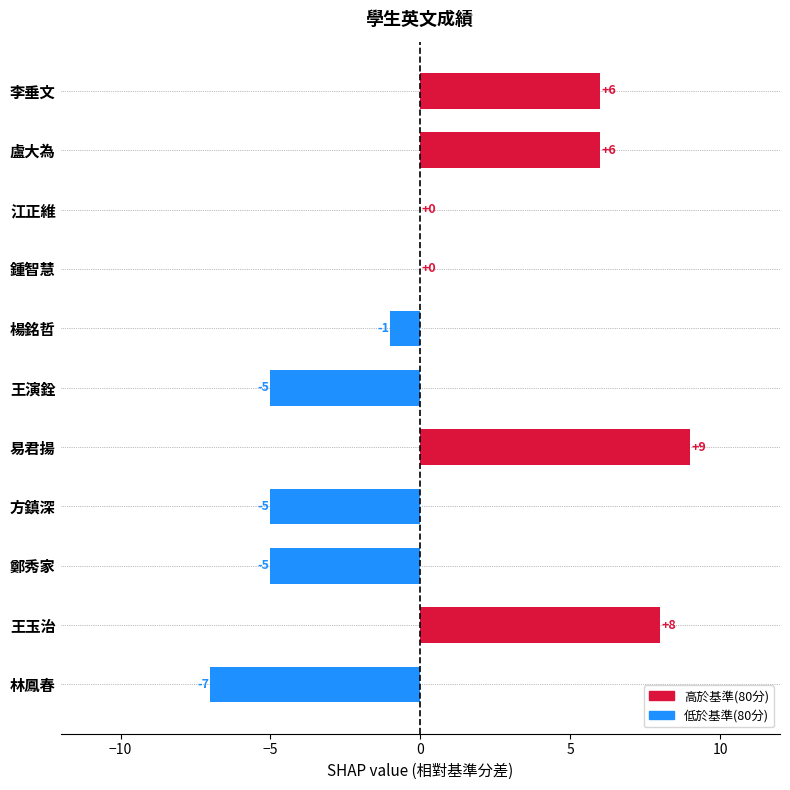

What is the greatest value displayed?

9